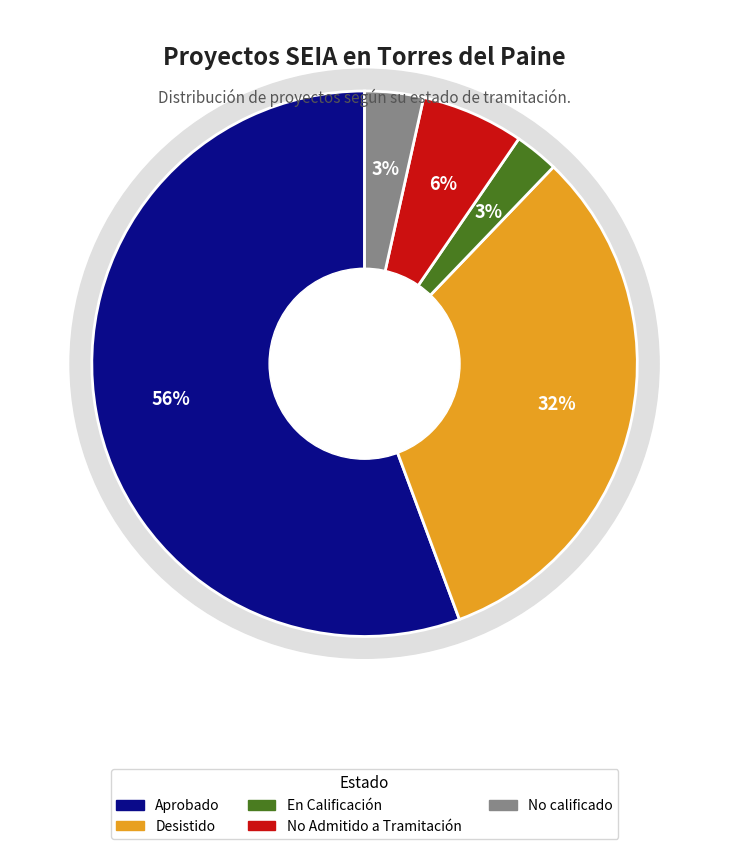

Which category has the biggest portion of the pie?

Aprobado